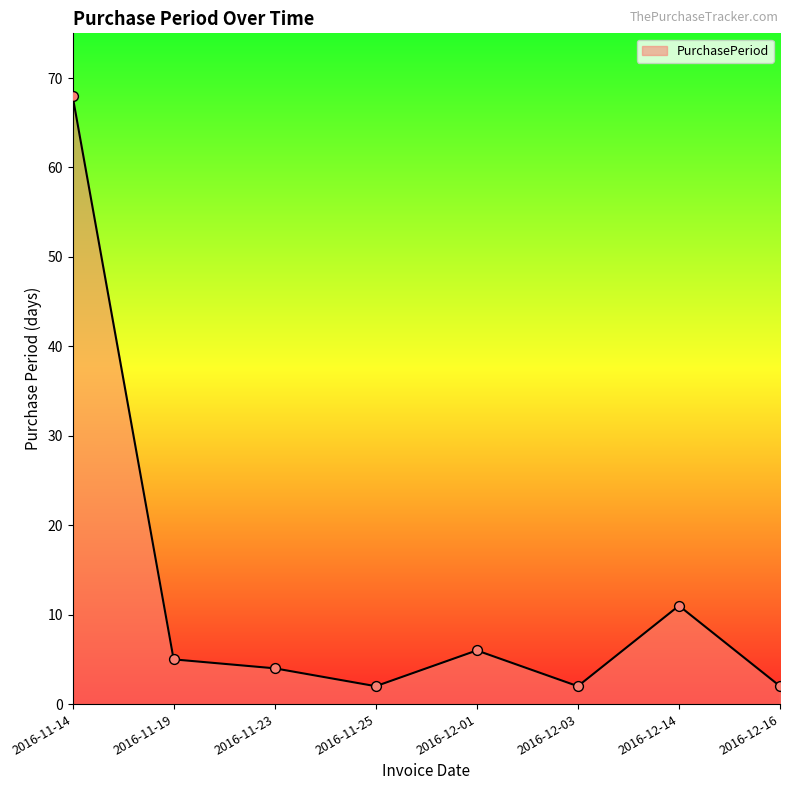

Between 2016-12-14 and 2016-12-01, which is larger?

2016-12-14